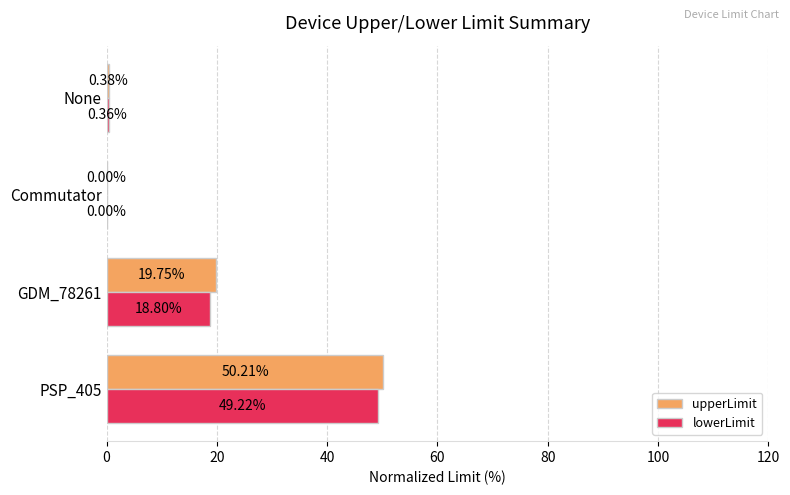

What is the average value of the lowerLimit series?

17.1